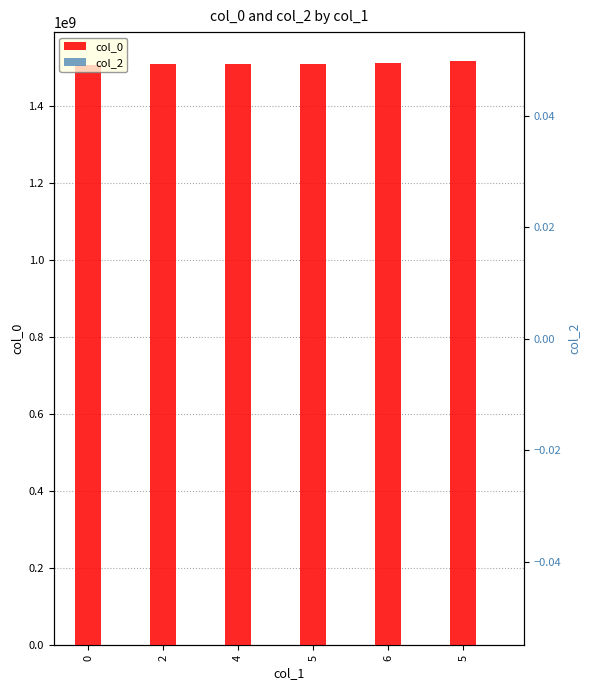

List the series in order of their peak value, lowest first.

col_2, col_0